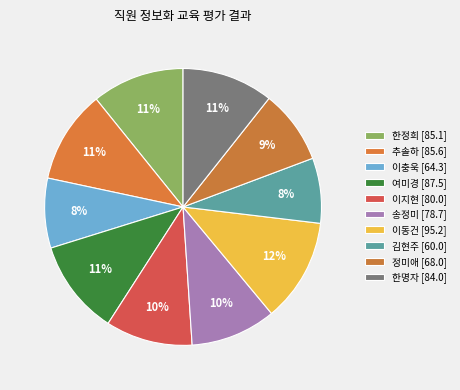

How many segments does this pie chart have?

10